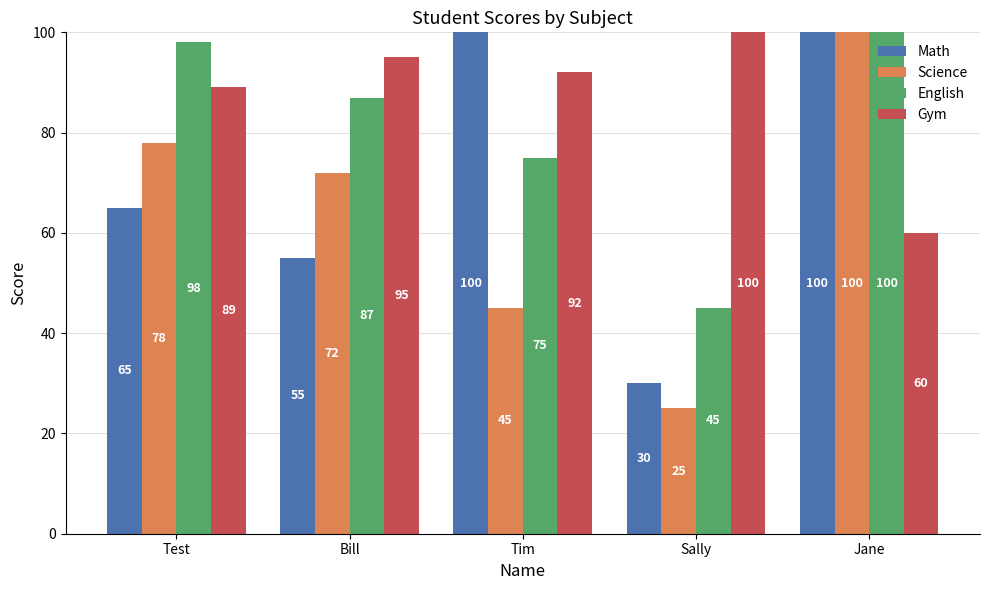

What is the lowest value of the English series?

45